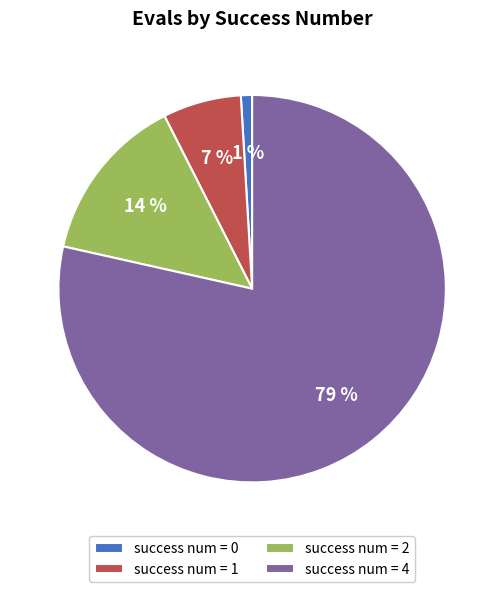

Combined, do success num = 1 and success num = 4 account for over 50%?

Yes